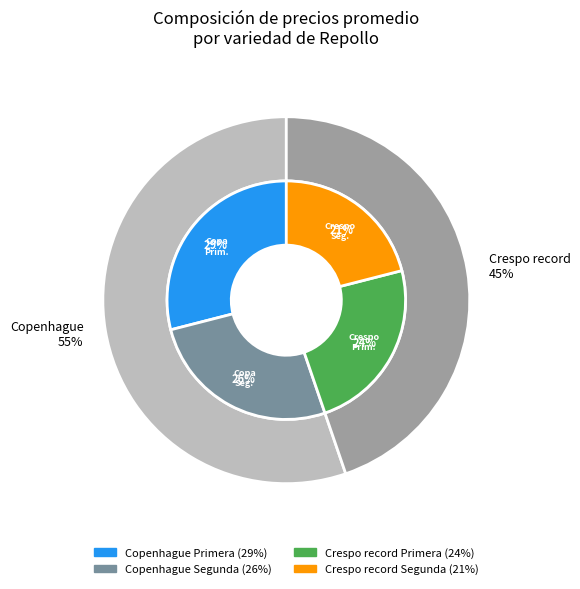

Is it true that Crespo record Primera is 24% of the pie?

True